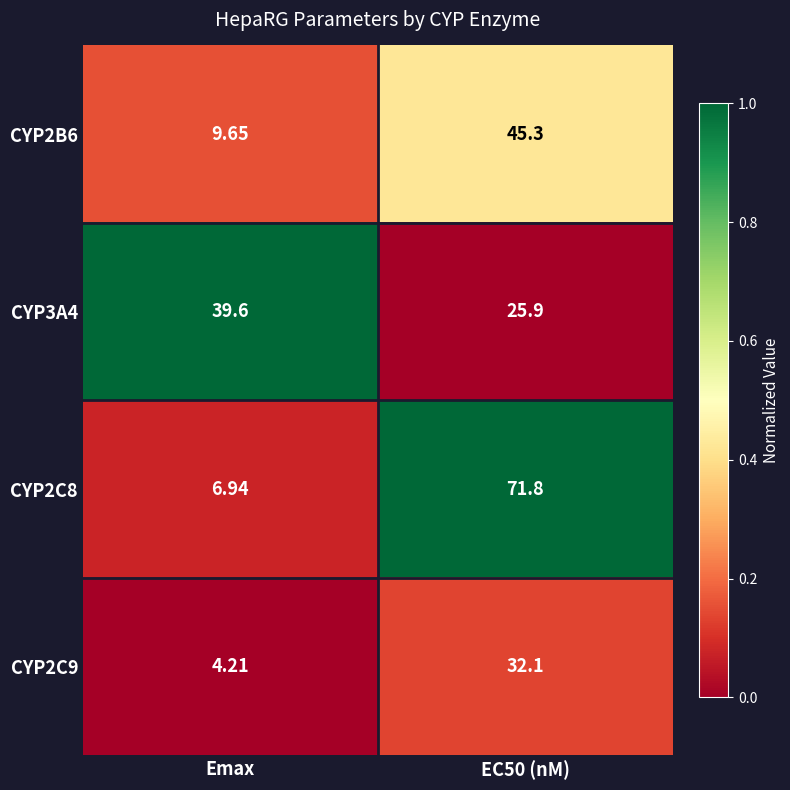

Where is CYP2C9 nearest to the value 18?

Emax